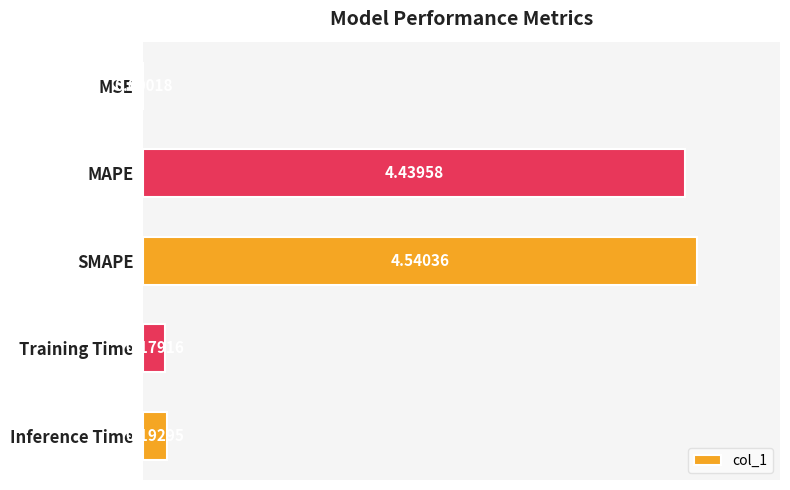

At which label is the value closest to 2?

Inference Time